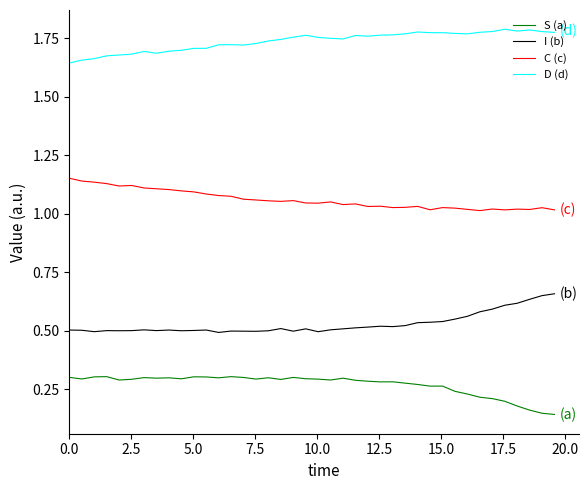

Rank the series by their maximum value, from highest to lowest.

D (d), C (c), I (b), S (a)